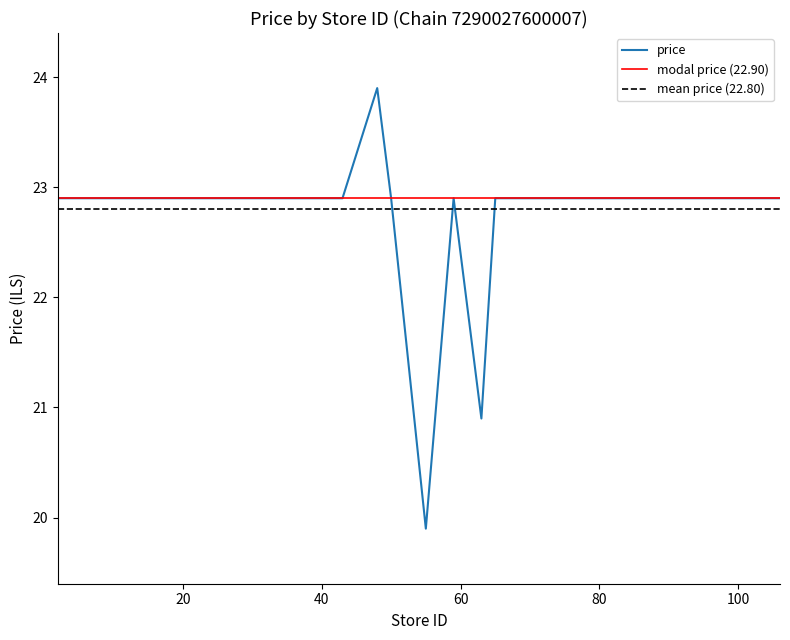

What is the greatest value displayed?

23.9